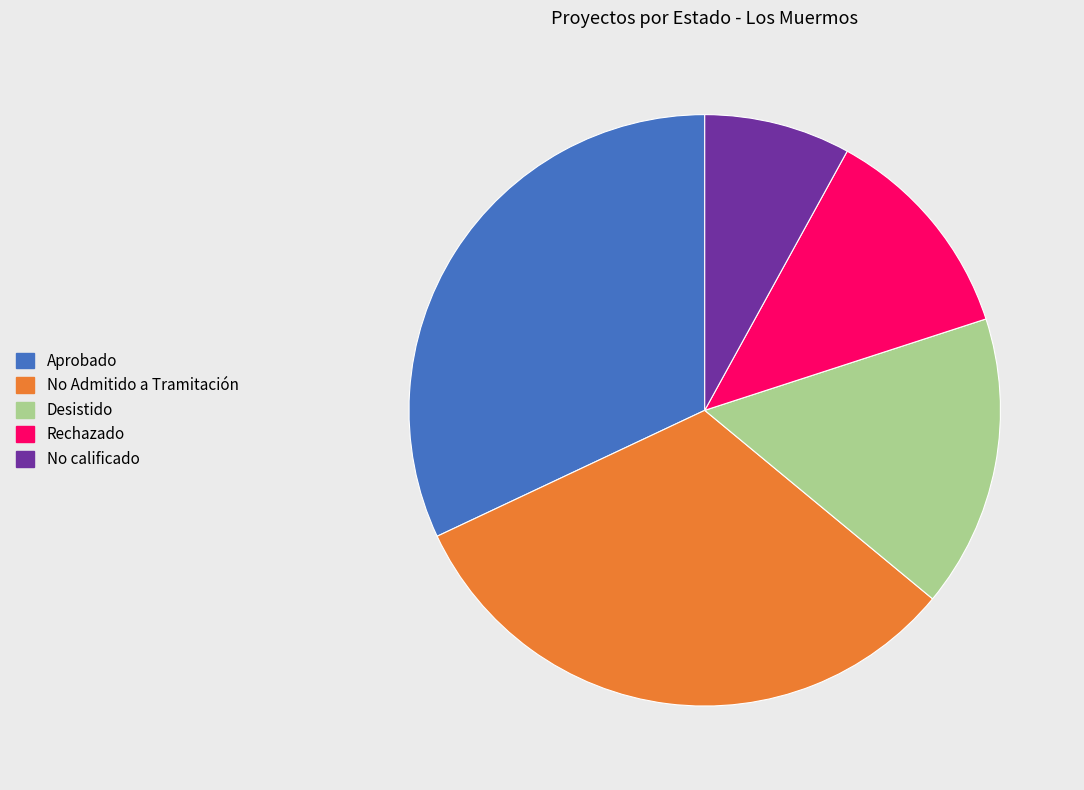

Combined, do Rechazado and Desistido account for over 50%?

No